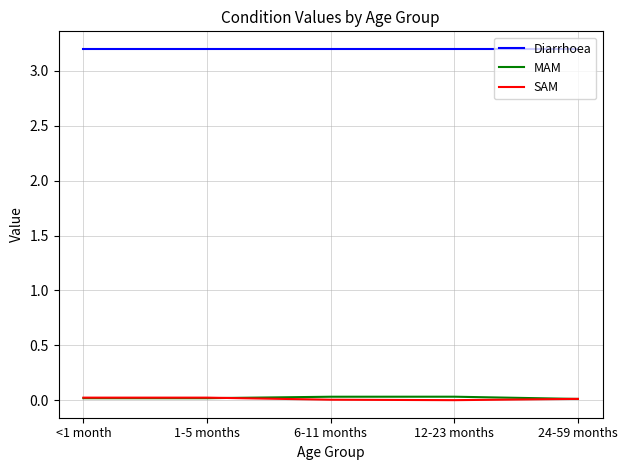

What are all the series names shown in the legend?

Diarrhoea, MAM, SAM